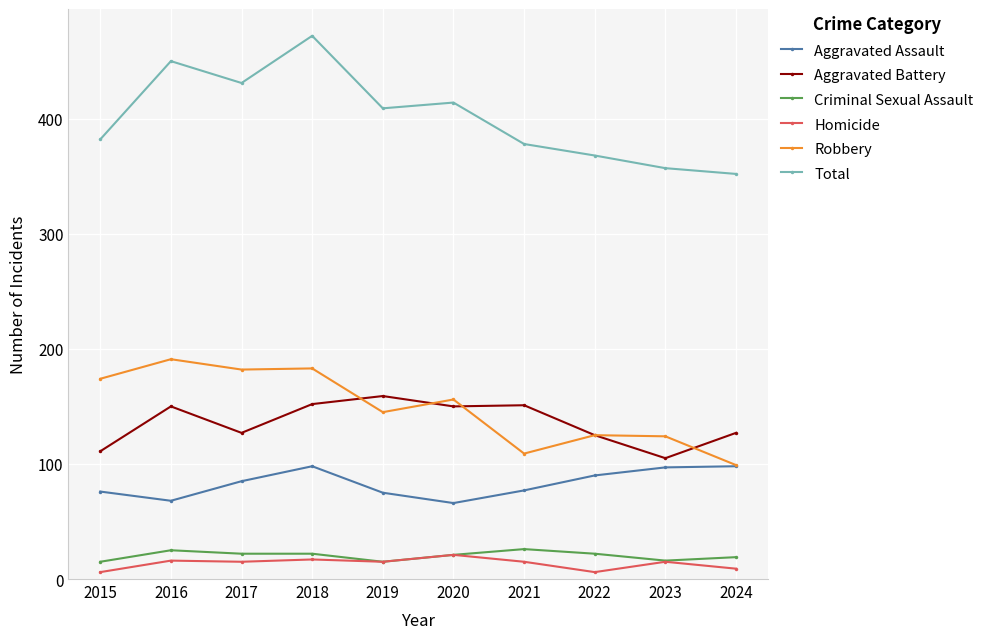

In Aggravated Battery, how many points are lower than both neighbors (excluding endpoints)?

3